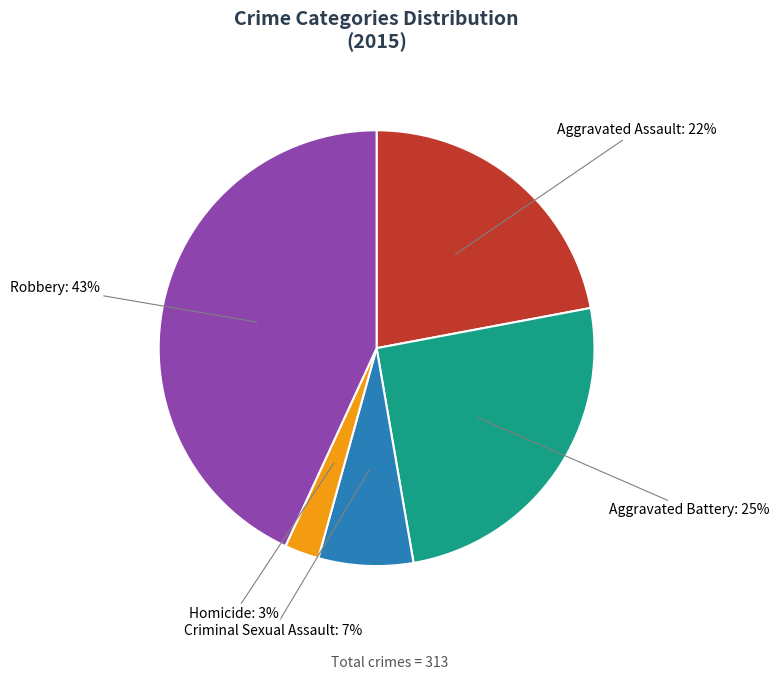

Does any single category account for the majority?

No